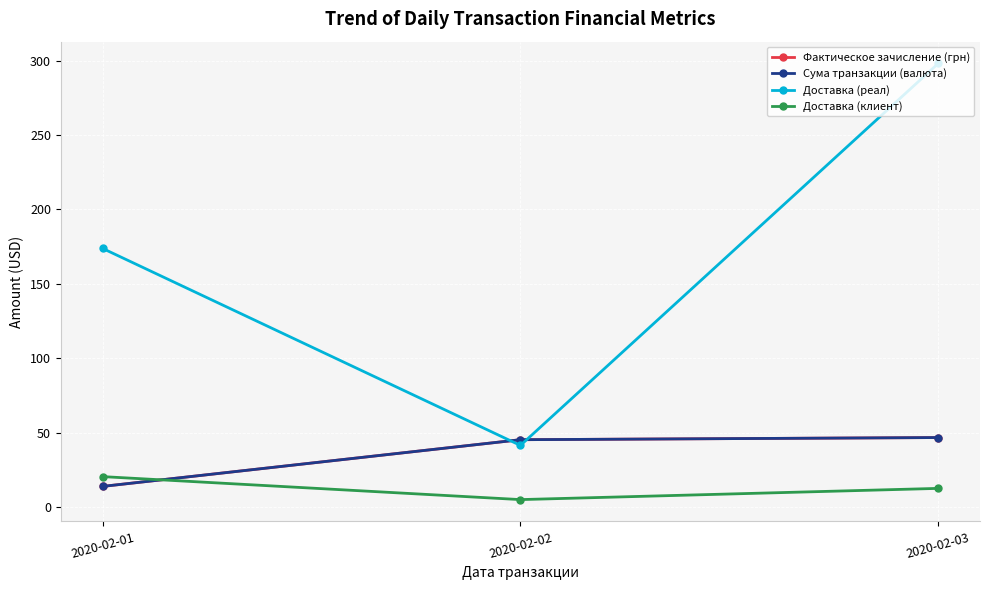

What is the sum of all Сума транзакции (валюта) values?

105.6